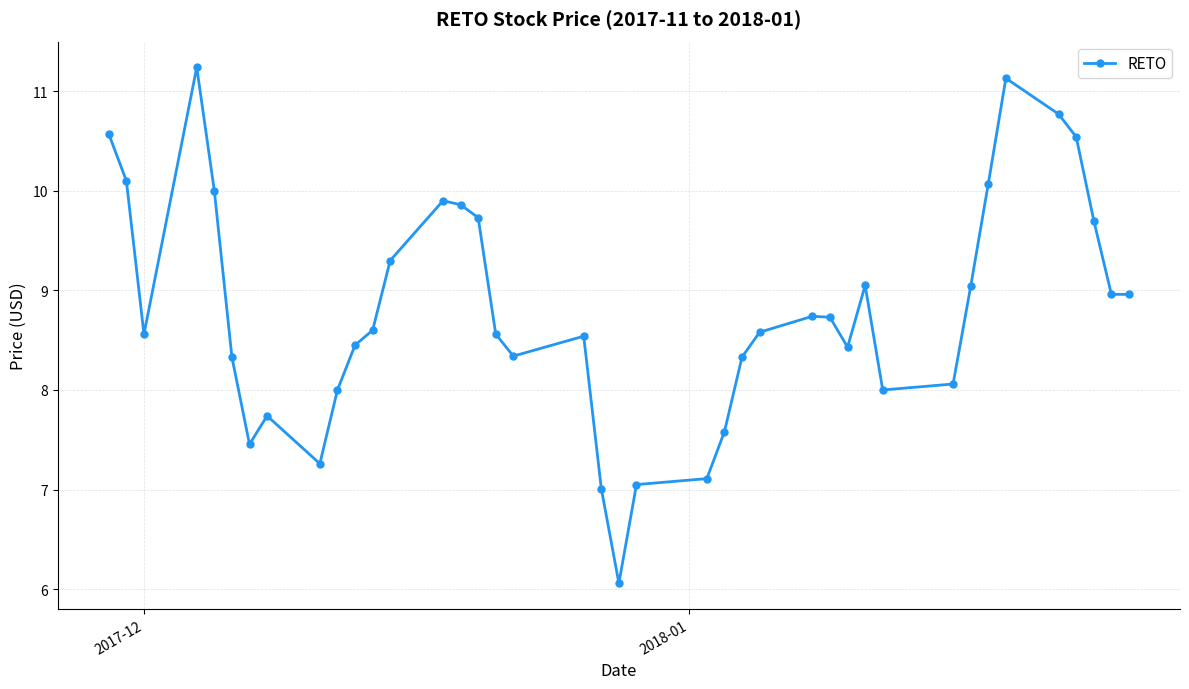

What is the maximum value shown in the chart?

11.2